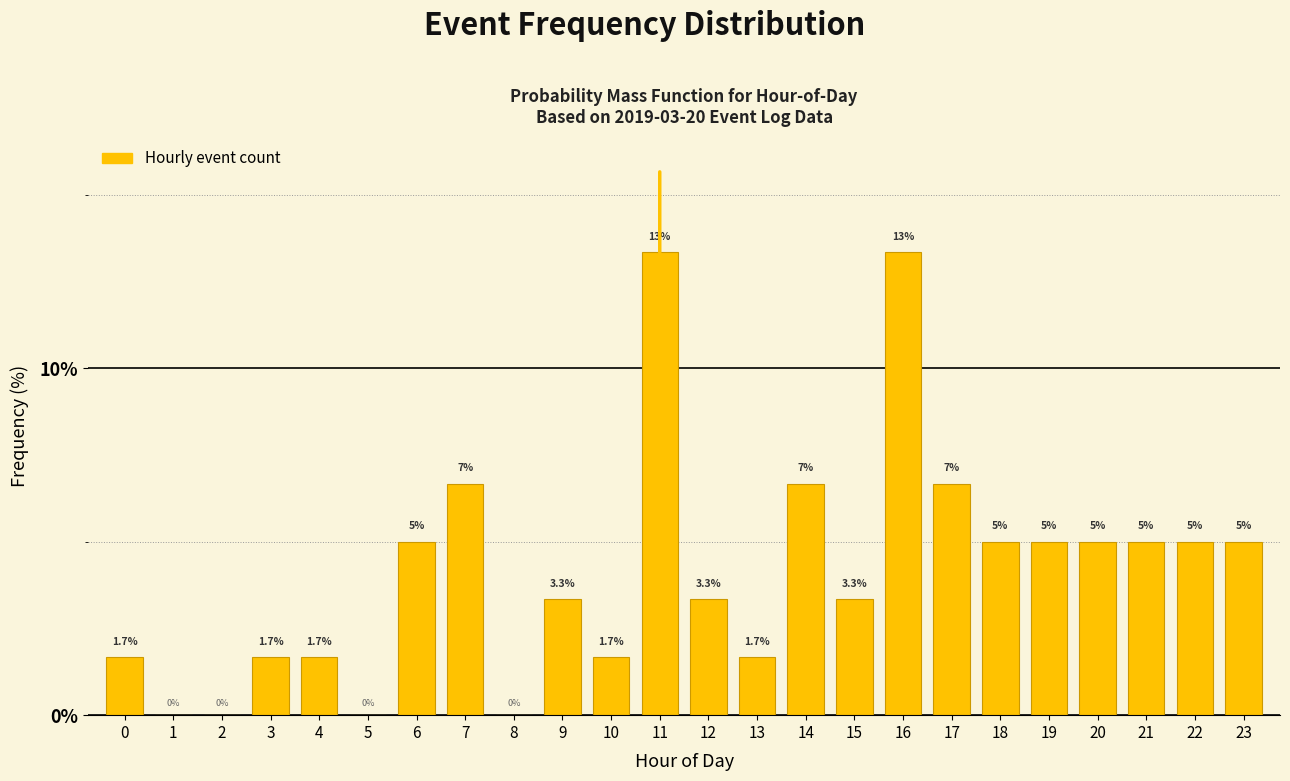

Reading left to right, what are all the values shown in this chart?

0=1.7	1=0.0	2=0.0	3=1.7	4=1.7	5=0.0	6=5.0	7=6.7	8=0.0	9=3.3	10=1.7	11=13.3	12=3.3	13=1.7	14=6.7	15=3.3	16=13.3	17=6.7	18=5.0	19=5.0	20=5.0	21=5.0	22=5.0	23=5.0